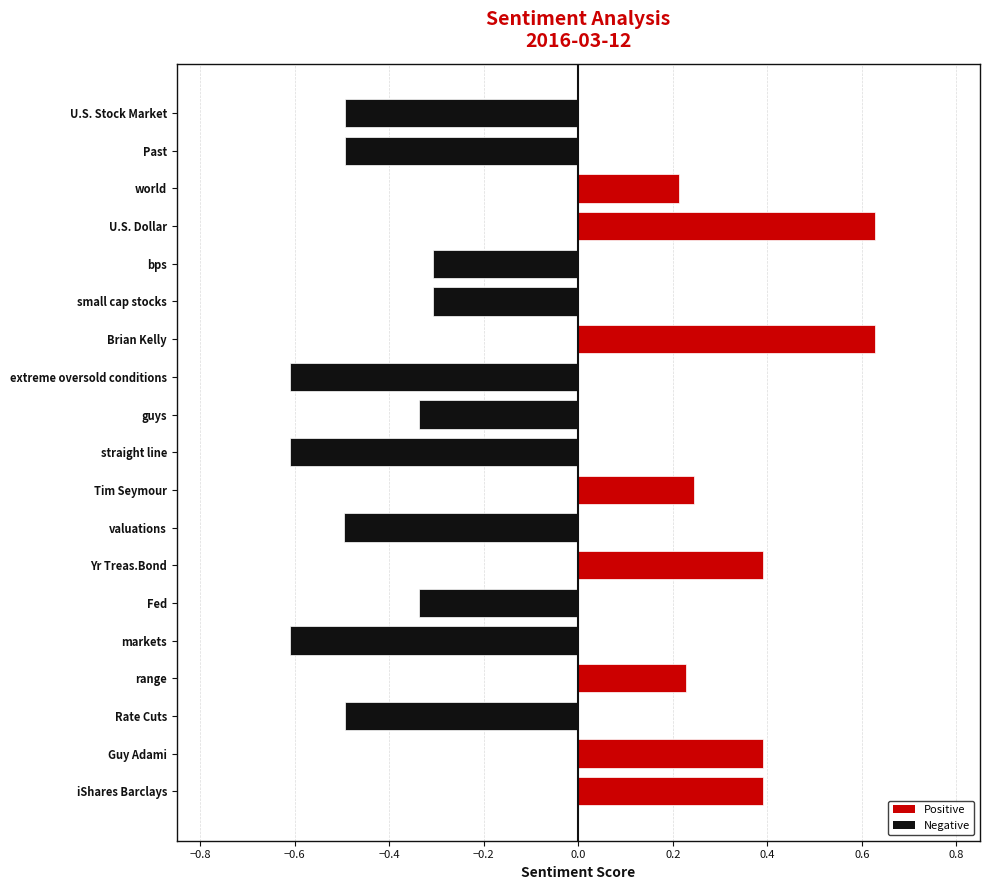

How many values are between 0 and 1?

8